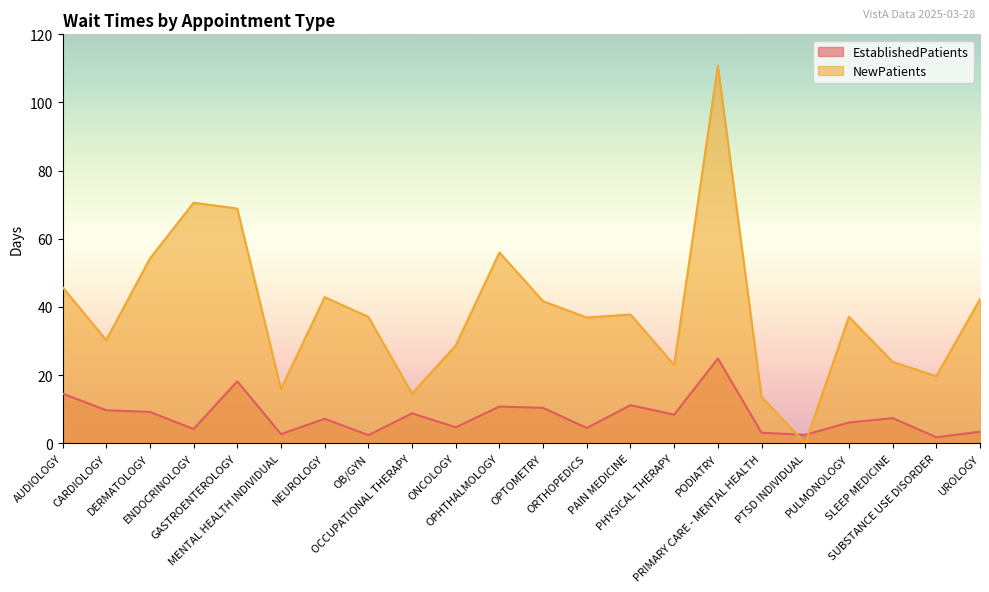

Reading left to right, transcribe all the data shown in this chart.

EstablishedPatients: AUDIOLOGY=14.6	CARDIOLOGY=9.7	DERMATOLOGY=9.2	ENDOCRINOLOGY=4.2	GASTROENTEROLOGY=18.2	MENTAL HEALTH INDIVIDUAL=2.7	NEUROLOGY=7.2	OB/GYN=2.4	OCCUPATIONAL THERAPY=8.8	ONCOLOGY=4.7	OPHTHALMOLOGY=10.8	OPTOMETRY=10.4	ORTHOPEDICS=4.5	PAIN MEDICINE=11.2	PHYSICAL THERAPY=8.4	PODIATRY=24.9	PRIMARY CARE - MENTAL HEALTH=3.1	PTSD INDIVIDUAL=2.5	PULMONOLOGY=6.1	SLEEP MEDICINE=7.4	SUBSTANCE USE DISORDER=1.8	UROLOGY=3.4
NewPatients: AUDIOLOGY=45.8	CARDIOLOGY=30.3	DERMATOLOGY=54.2	ENDOCRINOLOGY=70.6	GASTROENTEROLOGY=68.9	MENTAL HEALTH INDIVIDUAL=15.9	NEUROLOGY=42.9	OB/GYN=37.1	OCCUPATIONAL THERAPY=14.6	ONCOLOGY=28.7	OPHTHALMOLOGY=56.0	OPTOMETRY=41.7	ORTHOPEDICS=36.9	PAIN MEDICINE=37.8	PHYSICAL THERAPY=23.0	PODIATRY=110.8	PRIMARY CARE - MENTAL HEALTH=13.6	PTSD INDIVIDUAL=0.0	PULMONOLOGY=37.1	SLEEP MEDICINE=23.9	SUBSTANCE USE DISORDER=19.7	UROLOGY=42.3